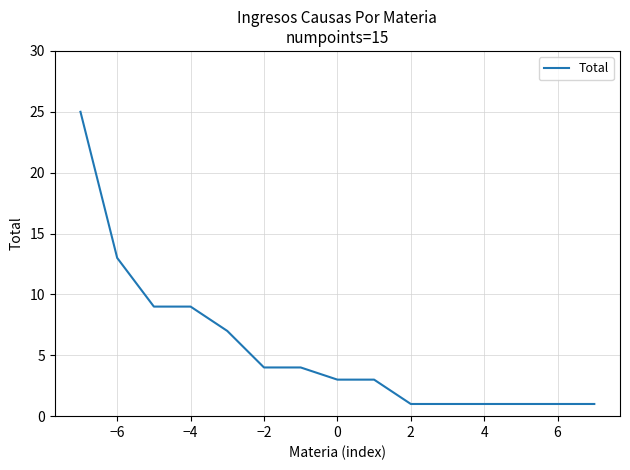

What is the difference between the maximum and minimum values?

24